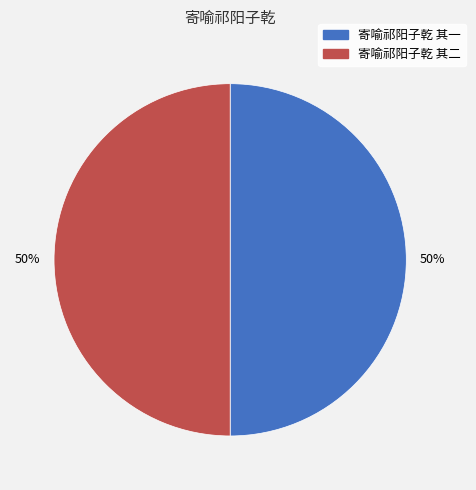

Rank the categories by value from lowest to highest.

寄喻祁阳子乾 其一, 寄喻祁阳子乾 其二